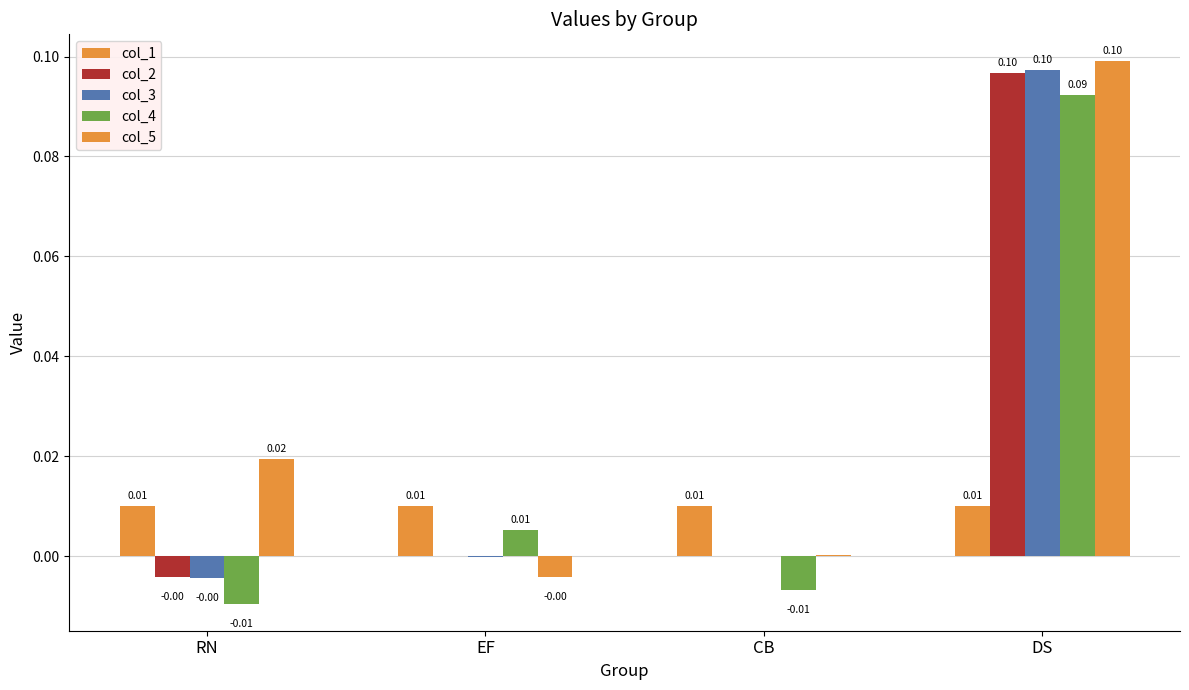

How many positive values does the col_3 series have?

1